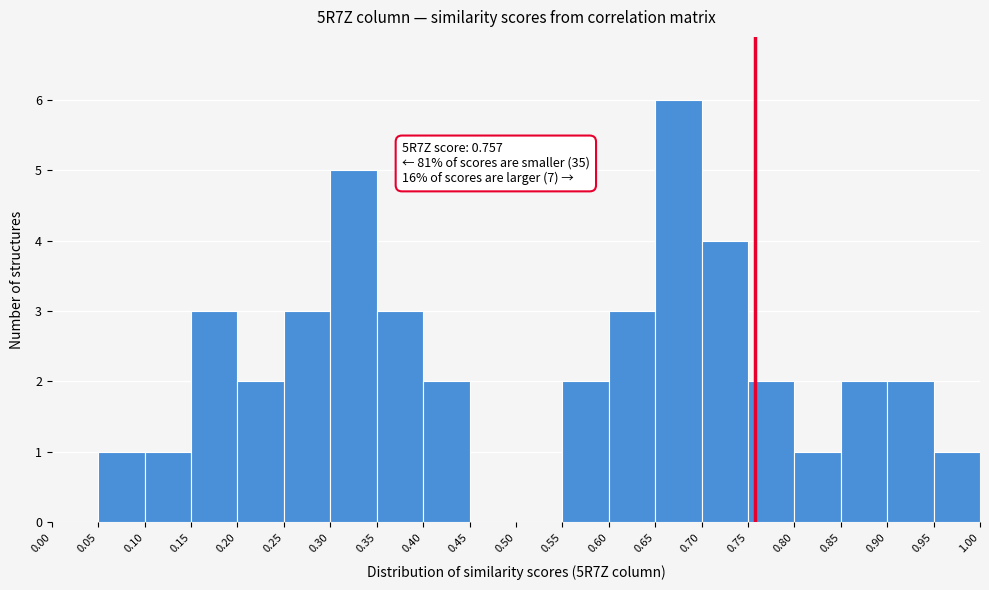

Over which range of the x-axis is the bar tallest?

0.65 to 0.70